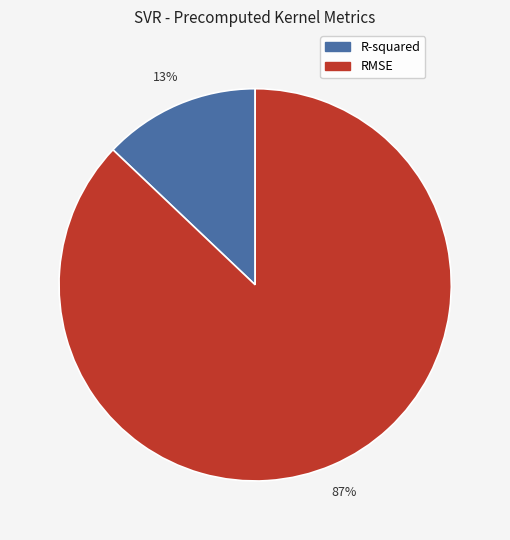

Is it true that RMSE is 87% of the pie?

True